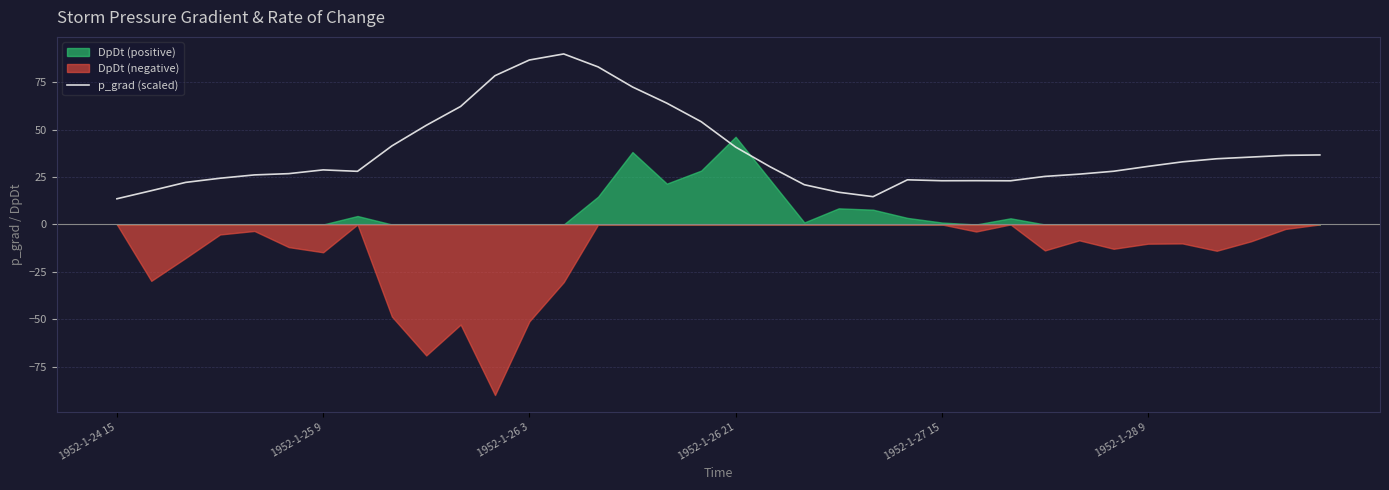

What is the highest value of the p_grad (scaled) series?

89.8